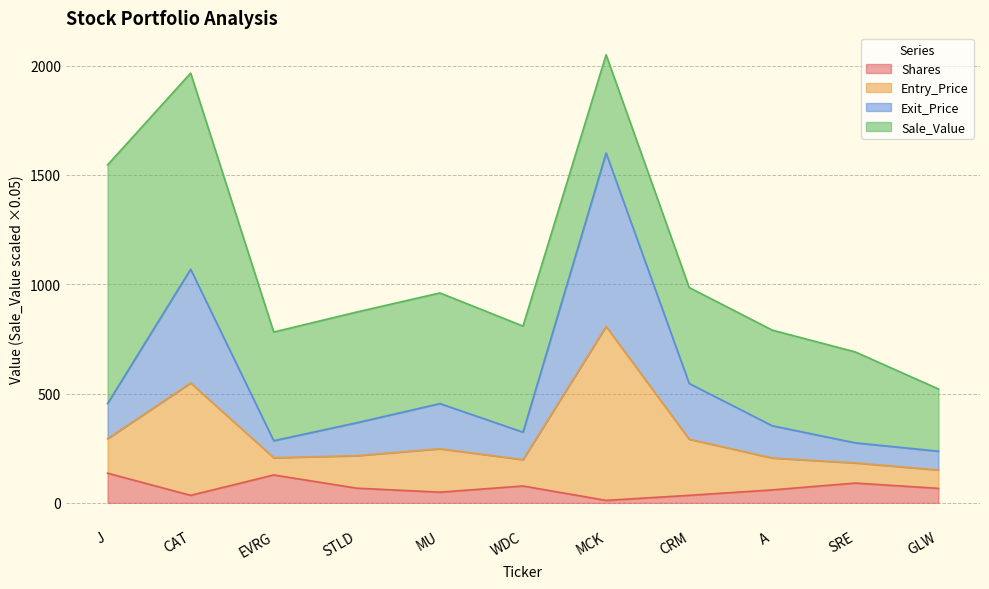

What is the maximum value for Shares?

135.8